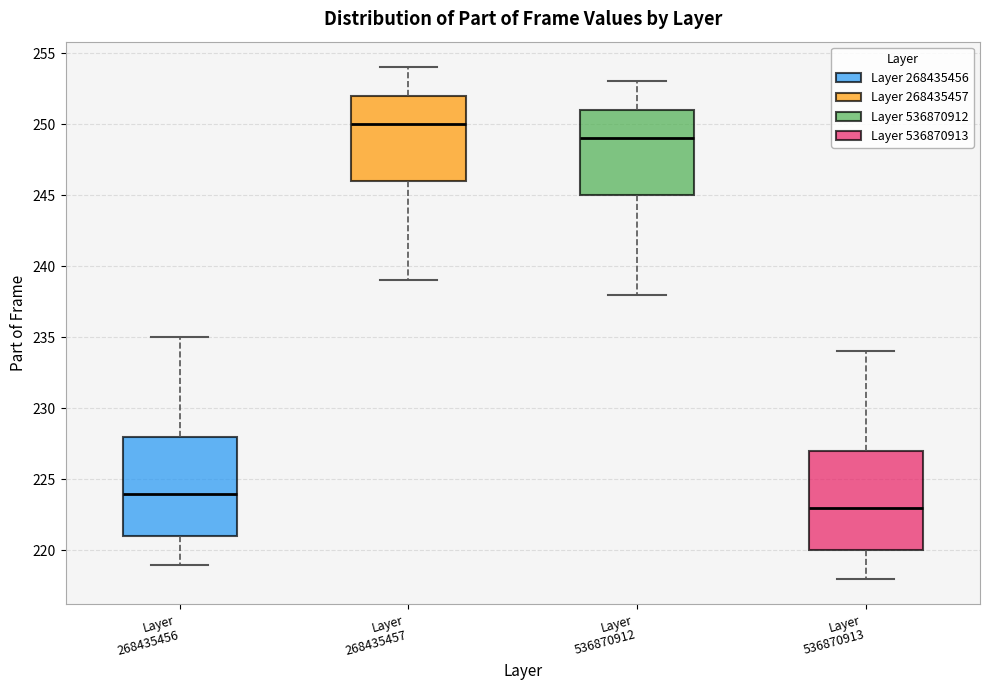

Reading left to right, read every box against the y-axis: the position of its median line, the range the box covers, and the ends of its whiskers. The values are not printed on the chart, so give them approximately, as read against the axis.

Layer 268435456: median 224, box 221 to 228, whiskers 219 to 235
Layer 268435457: median 250, box 246 to 252, whiskers 239 to 254
Layer 536870912: median 249, box 245 to 251, whiskers 238 to 253
Layer 536870913: median 223, box 220 to 227, whiskers 218 to 234